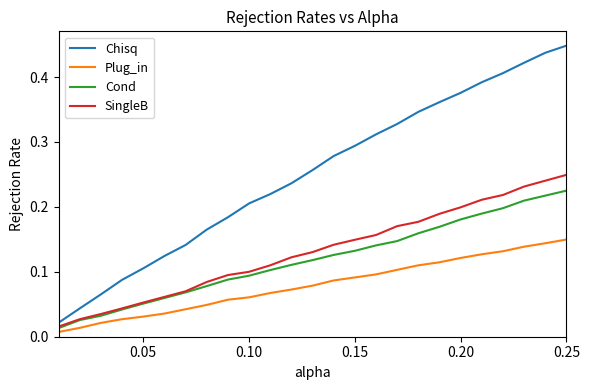

True or false: Plug_in and SingleB cross at least once.

False